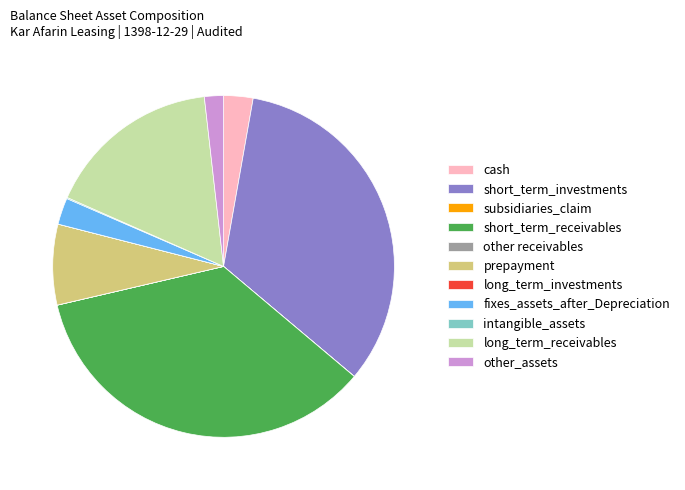

Is there any slice that represents more than half of the pie?

No